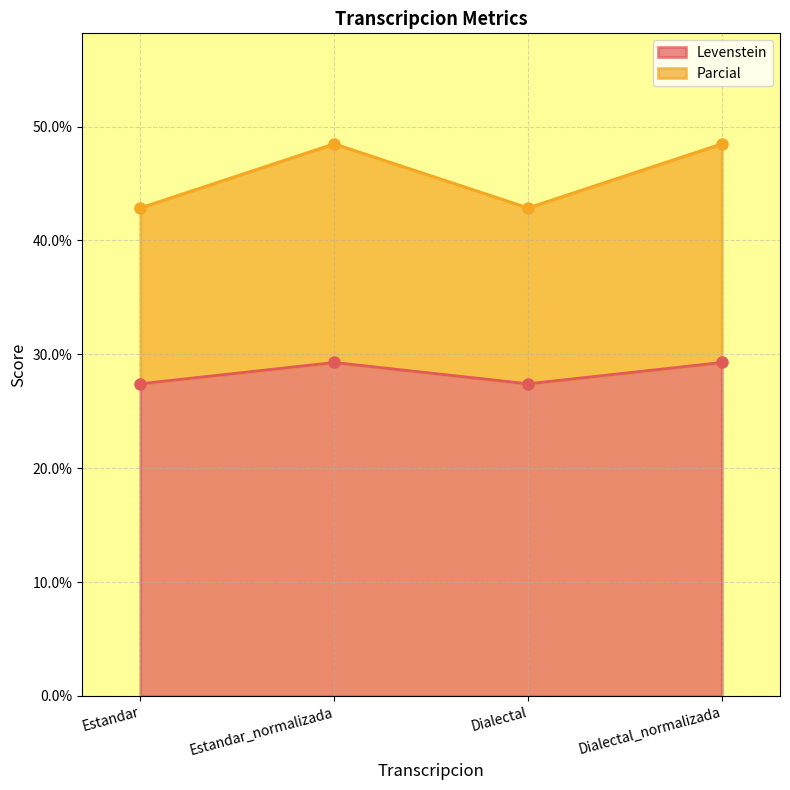

True or false: Parcial and Levenstein cross at least once.

False